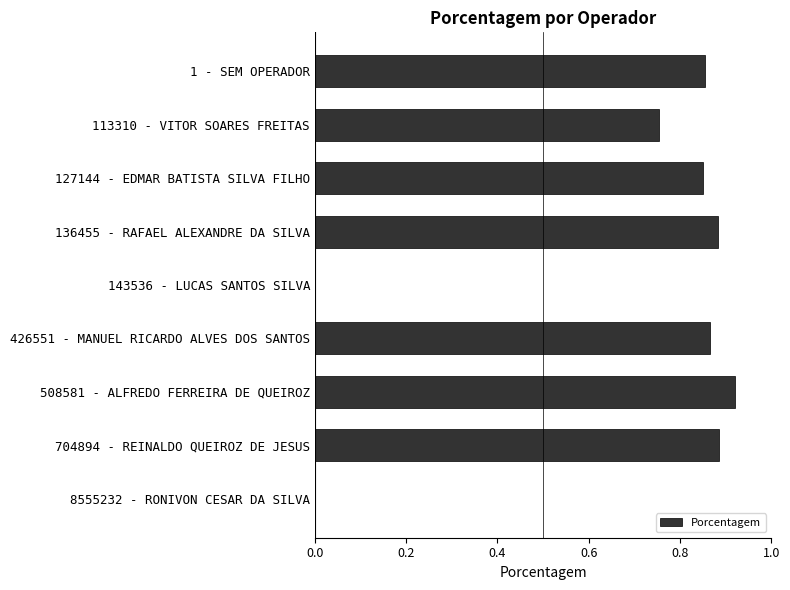

What is the sum of all values?

6.0